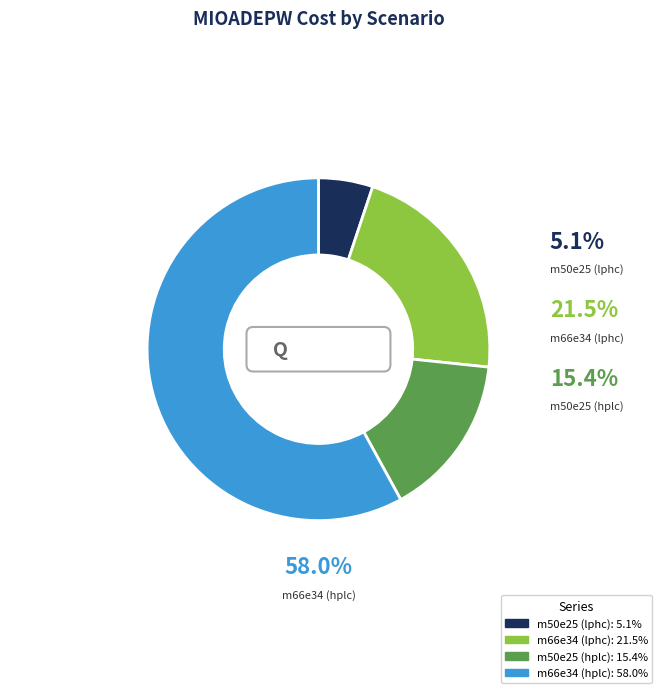

What is the largest slice in the pie chart?

m66e34 (hplc)